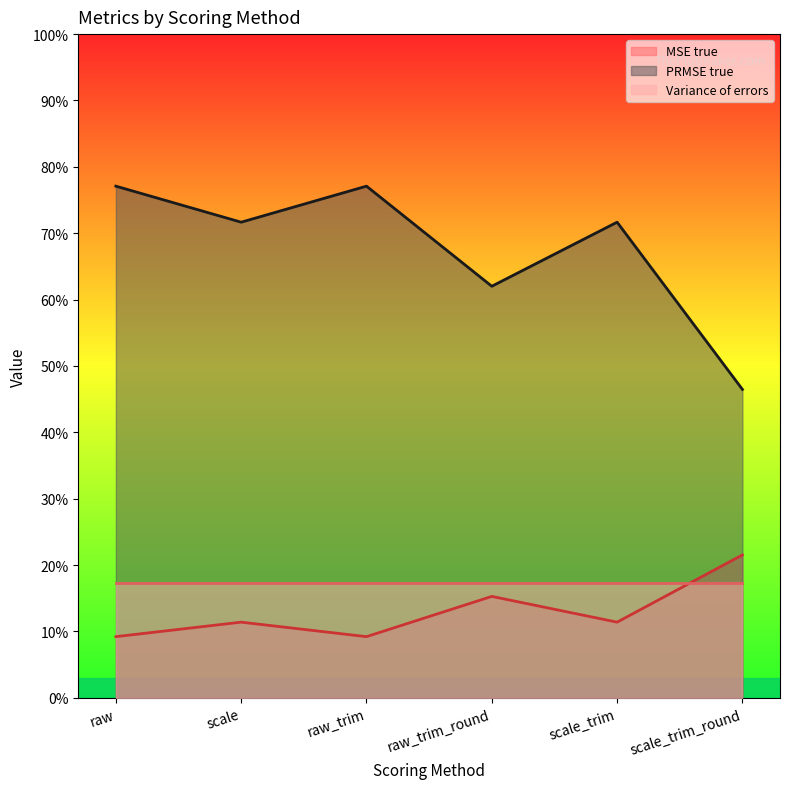

What is the average value of the PRMSE true series?

0.7